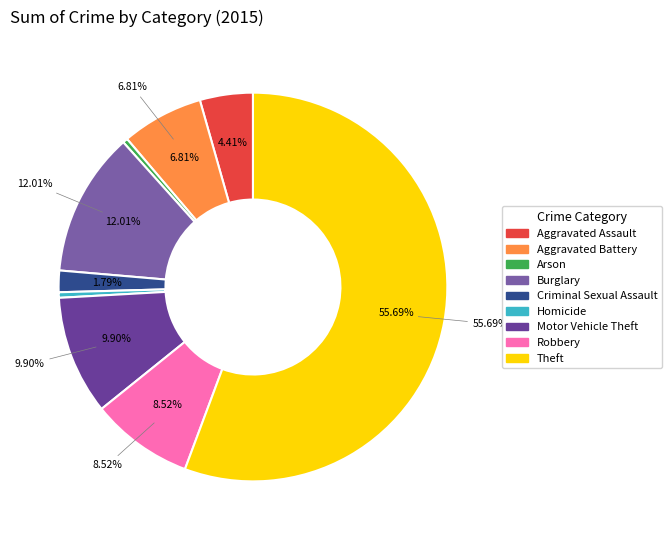

Rank the categories by value from highest to lowest.

Theft, Burglary, Motor Vehicle Theft, Robbery, Aggravated Battery, Aggravated Assault, Criminal Sexual Assault, Homicide, Arson